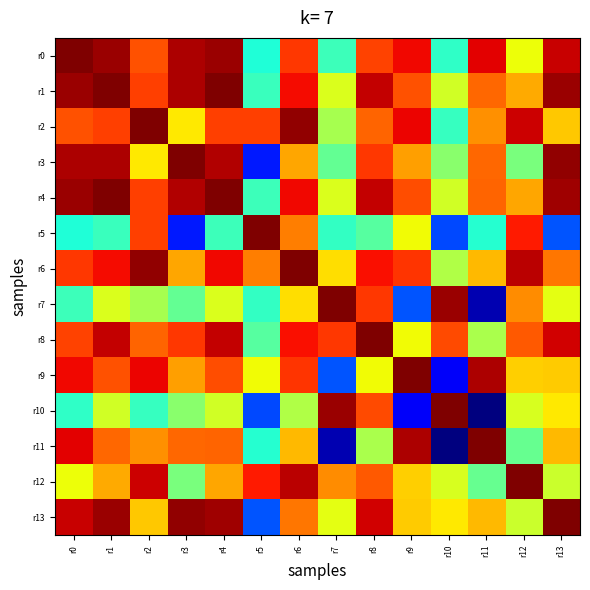

Which series has the largest range (max minus min)?

r11